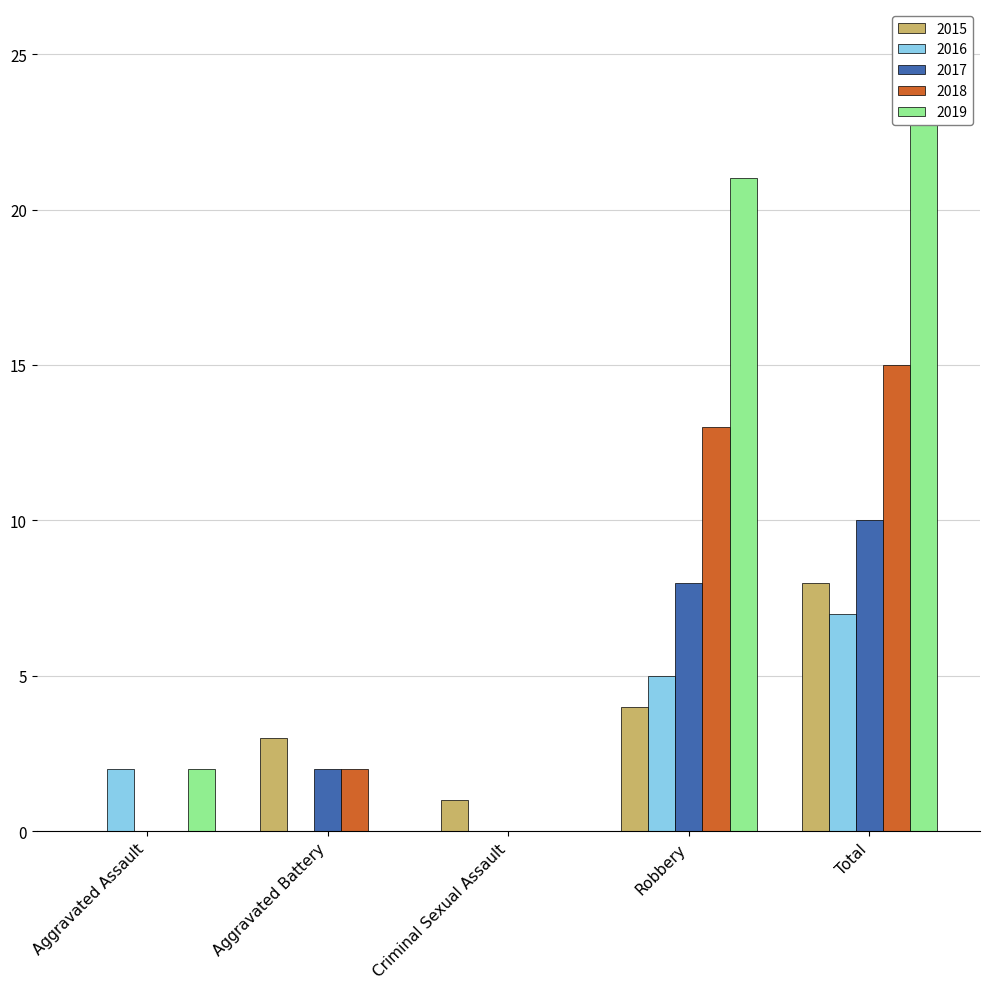

True or false: 2018 has a value of 15 at Total.

True